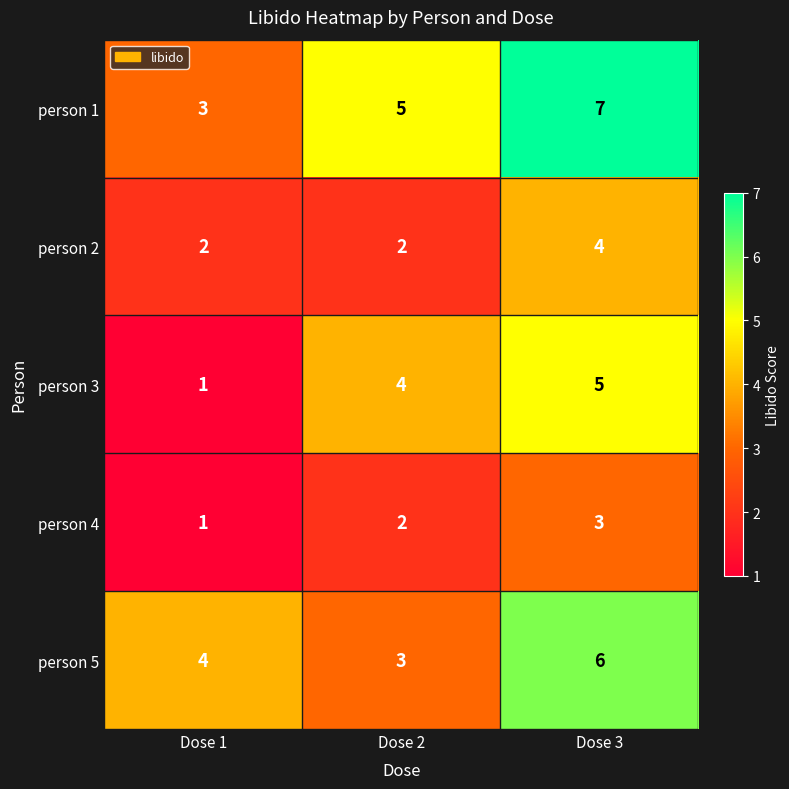

Where is person 5 nearest to the value 4?

Dose 1